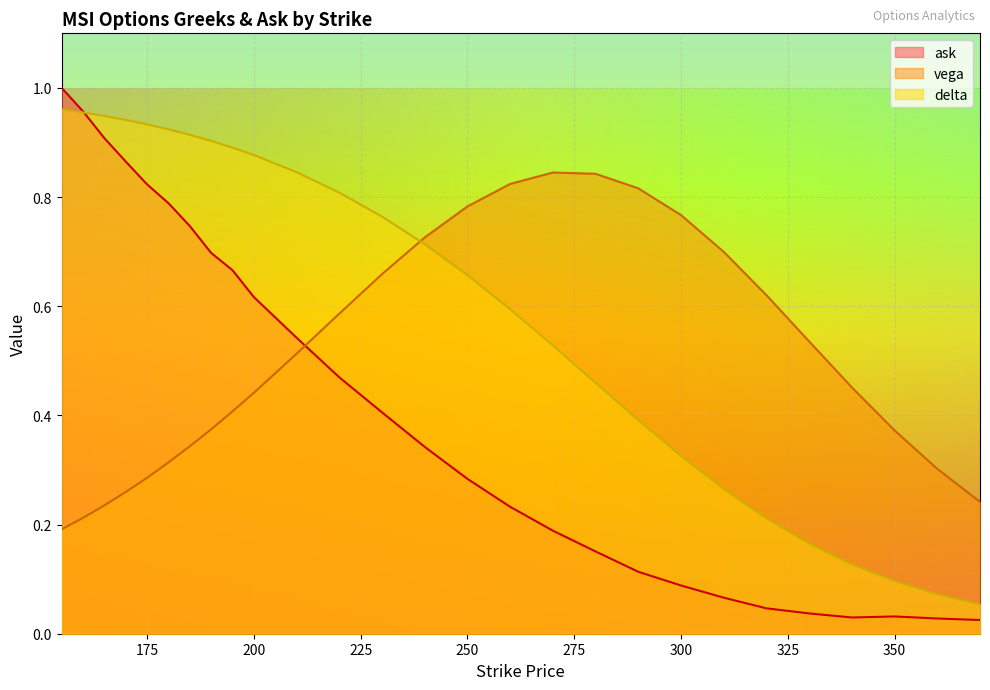

At which label is vega closest to 0?

155